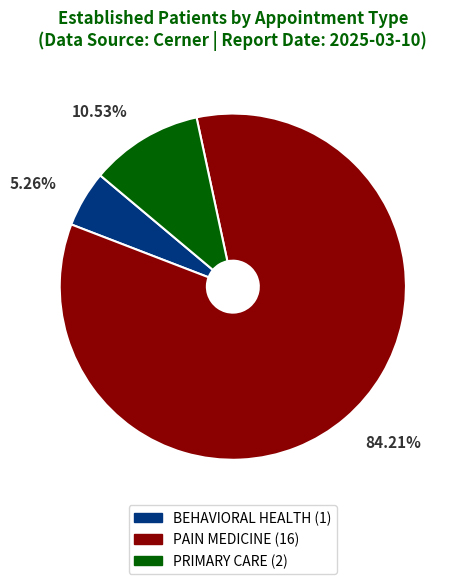

What is the smallest slice in the pie chart?

BEHAVIORAL HEALTH